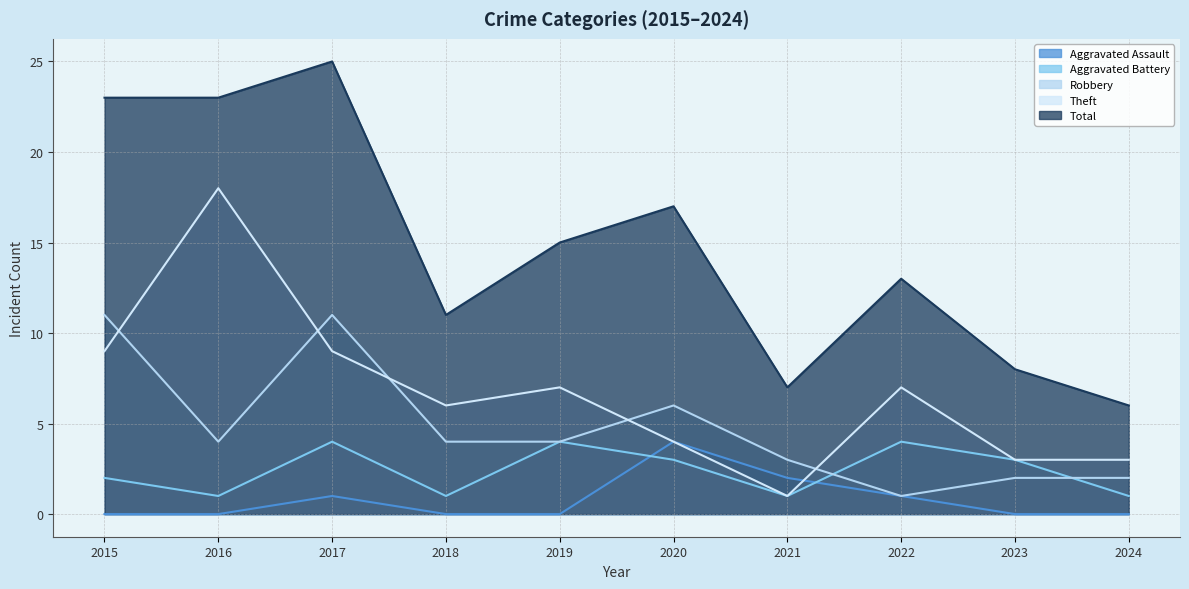

What is the value of the Aggravated Battery point at the 10th from the left?

1